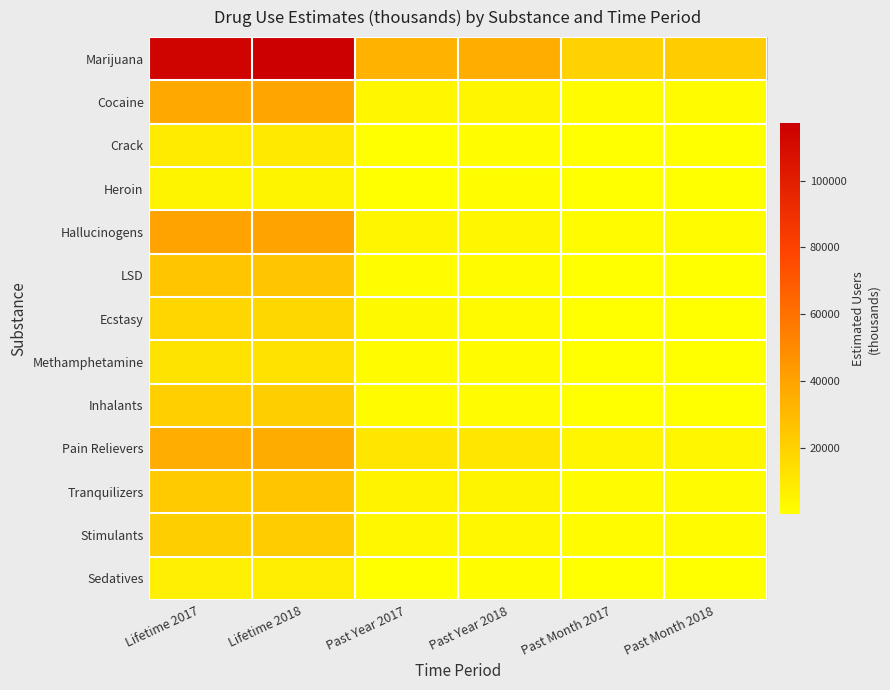

What is the total value across all series at Past Year 2017?

69777